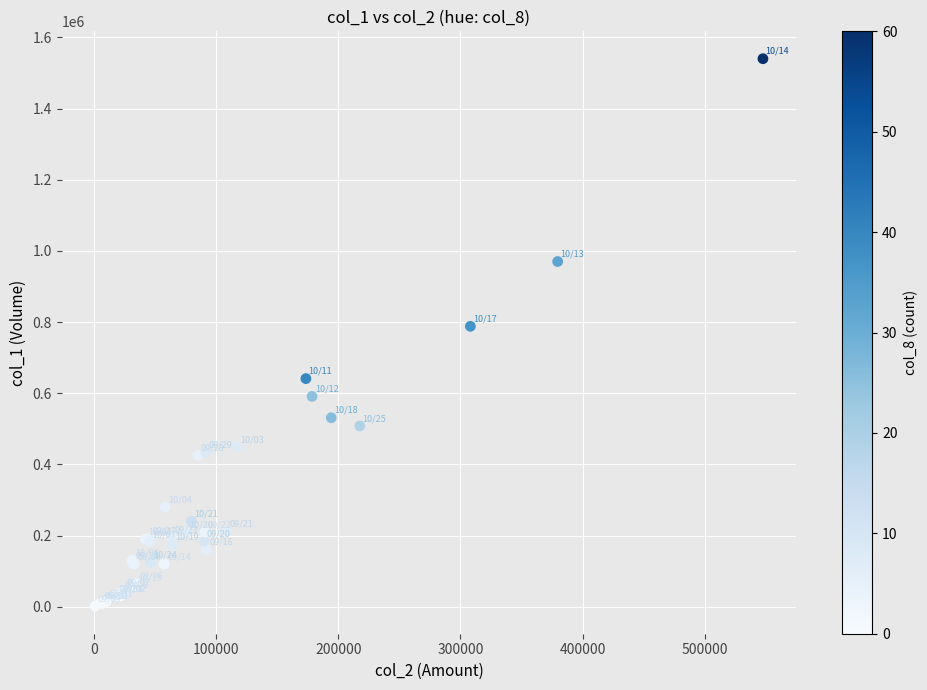

What Y value in the scatter plot is closest to 770500?

788000